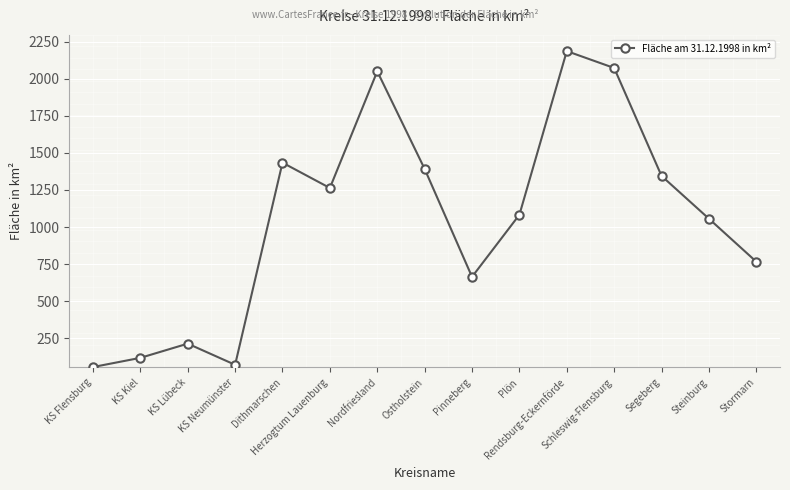

How many interior local valleys (lower than both neighbors) does the data have?

3